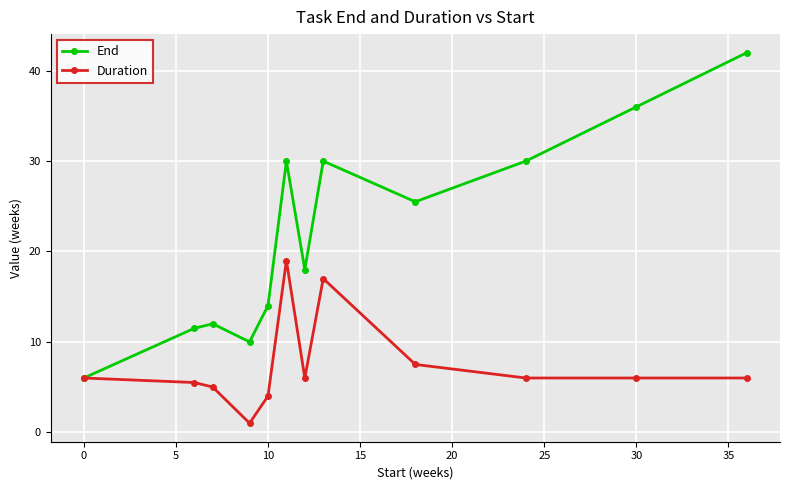

What is the highest value of the End series?

42.0